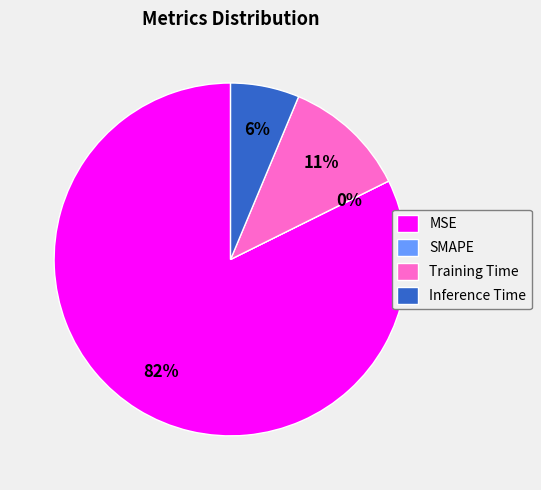

Which category has the smallest portion of the pie?

SMAPE